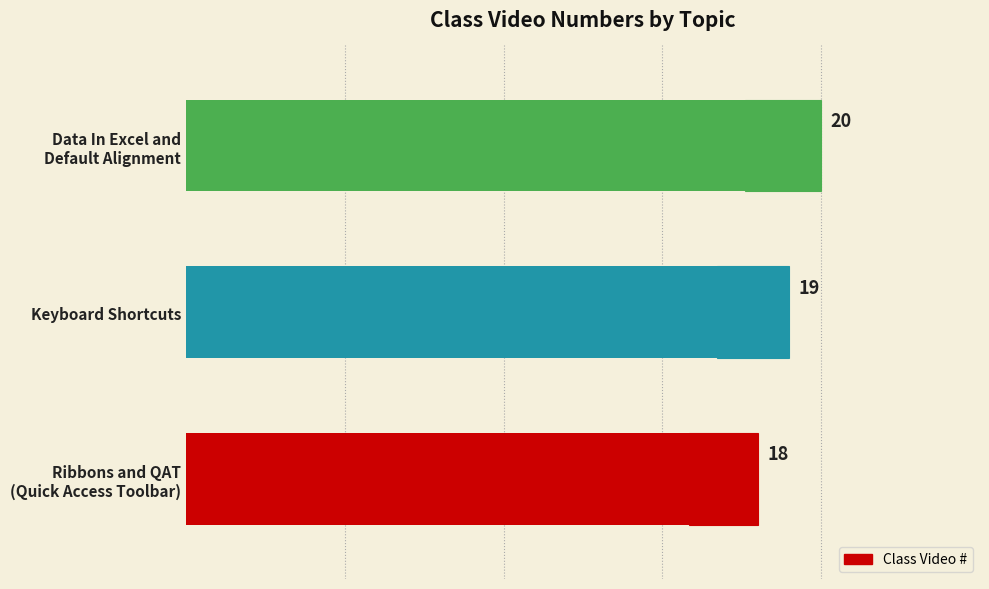

Reading left to right, what are all the values shown in this chart?

18	19	20